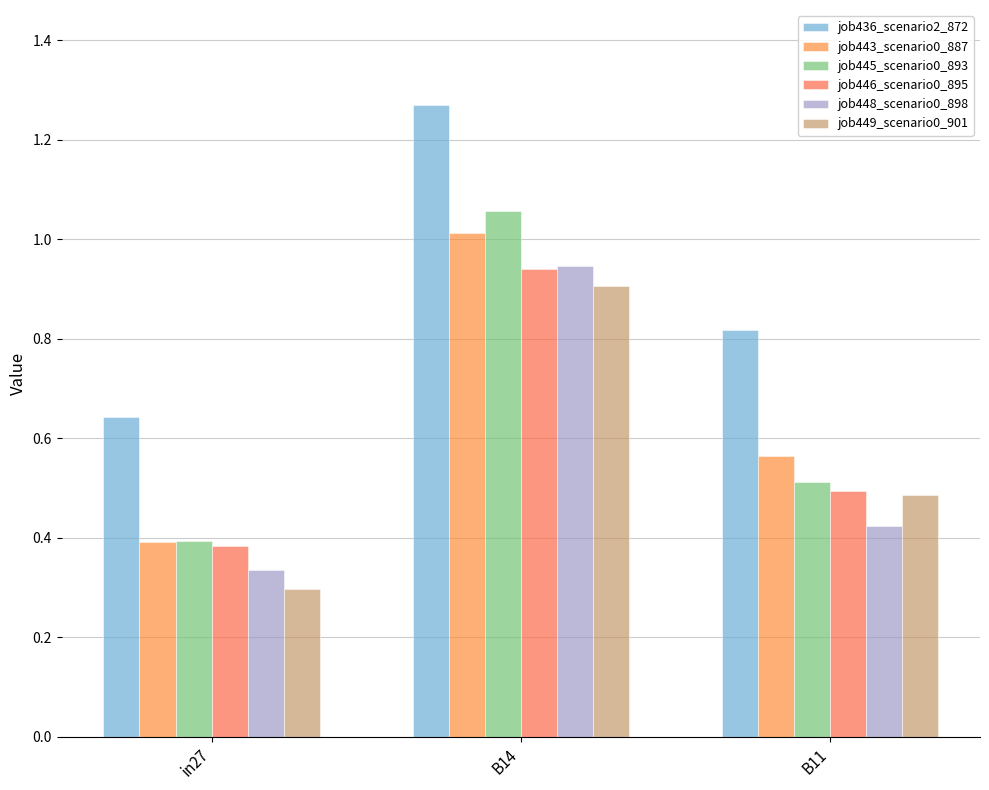

Rank the series by their maximum value, from highest to lowest.

job436_scenario2_872, job445_scenario0_893, job443_scenario0_887, job448_scenario0_898, job446_scenario0_895, job449_scenario0_901